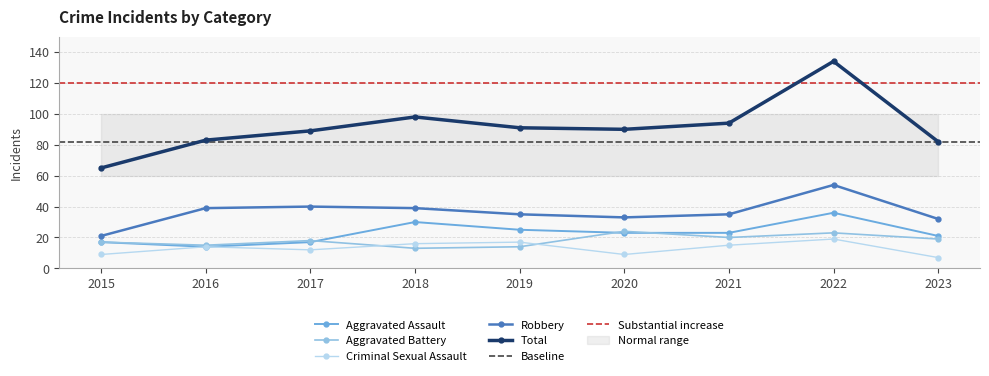

Which label corresponds to the largest value in the chart?

2022